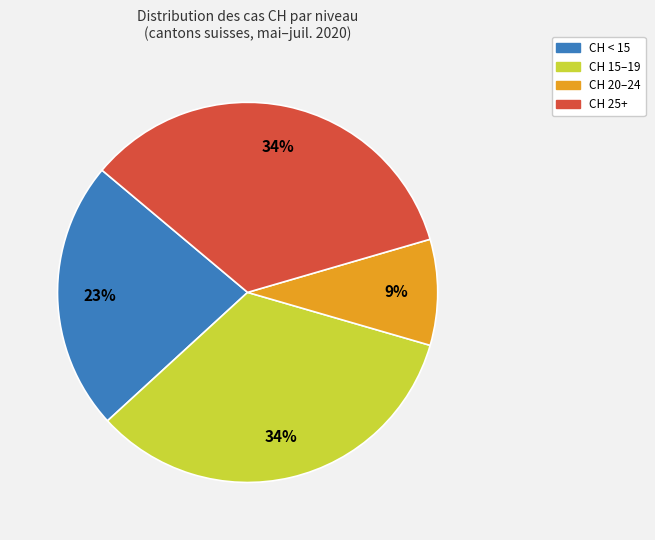

Is there a majority slice in this chart?

No